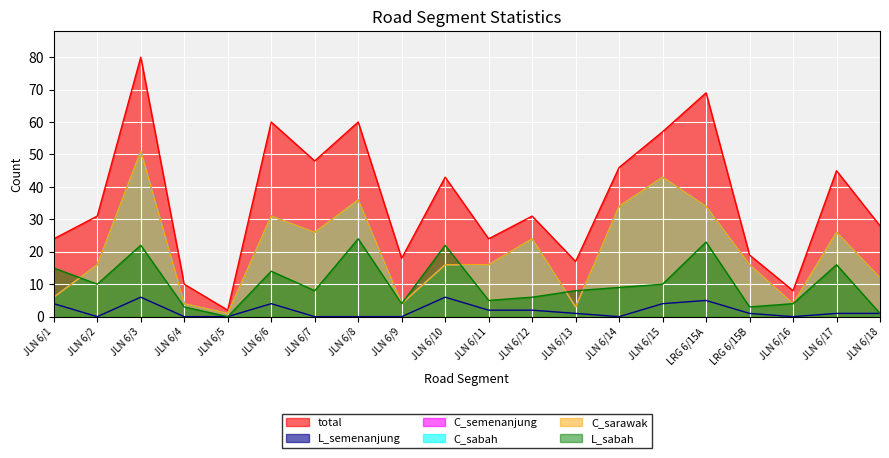

What is the sum of the C_sabah values at JLN 6/1 and JLN 6/5?

7